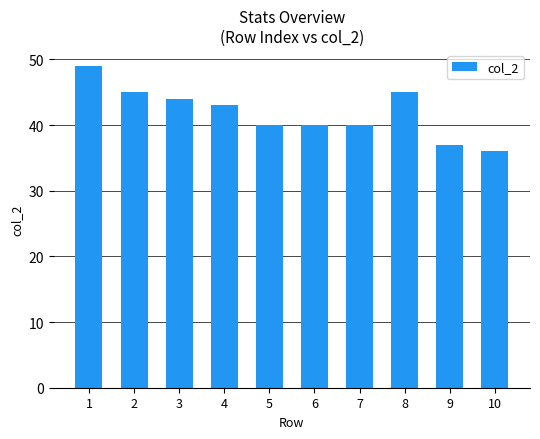

Where is the data nearest to the value 42?

4